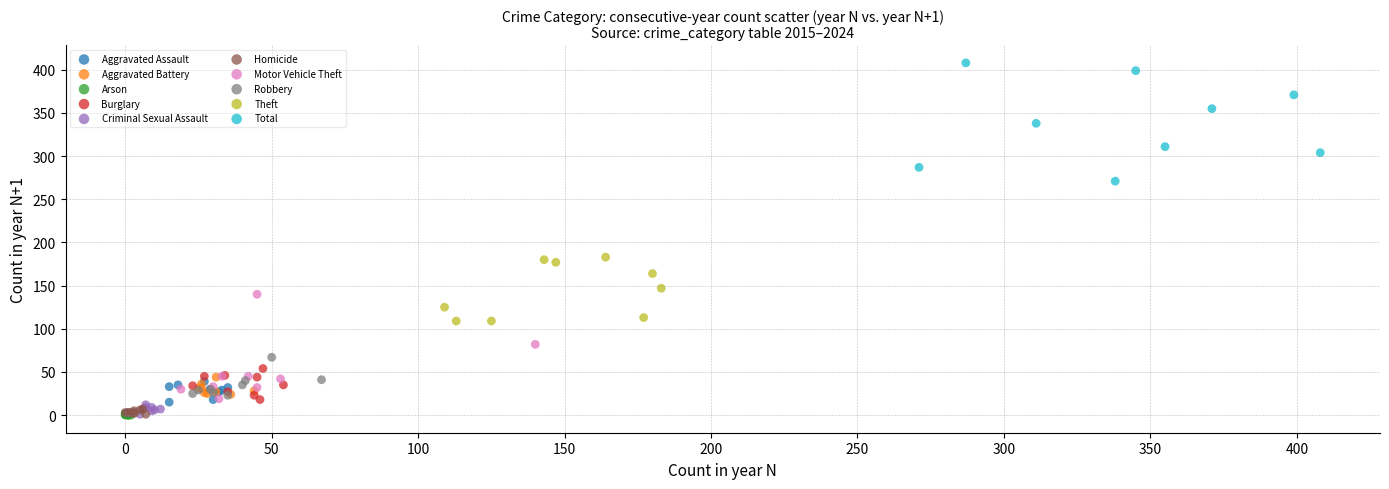

Which series has the largest Y range (max minus min)?

Total